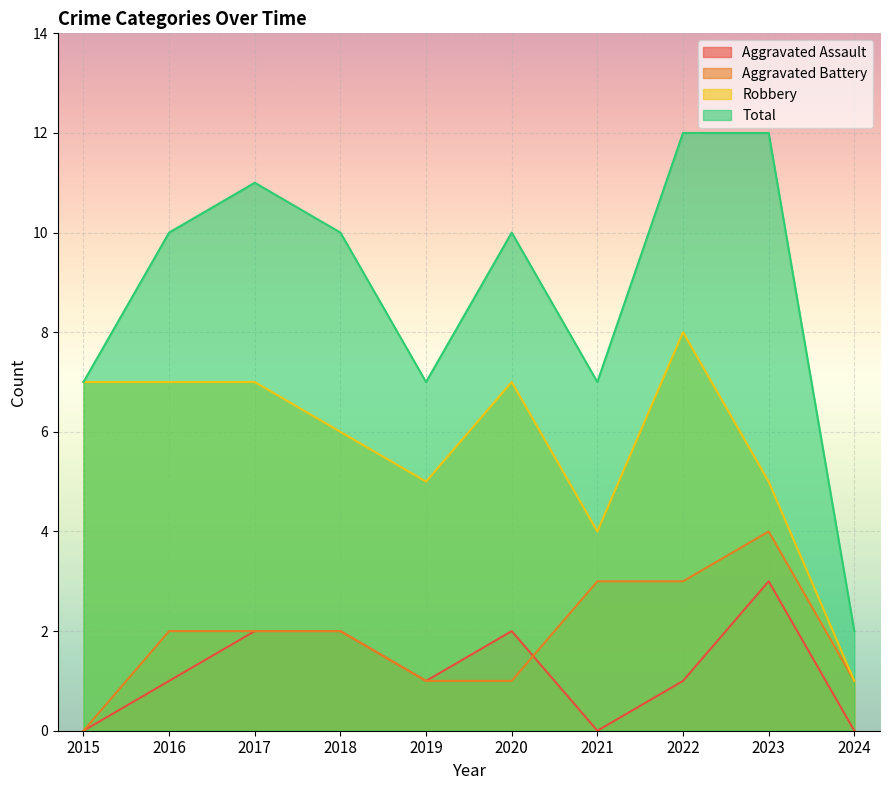

What is the difference between the second highest and second lowest values in the Aggravated Assault series?

2